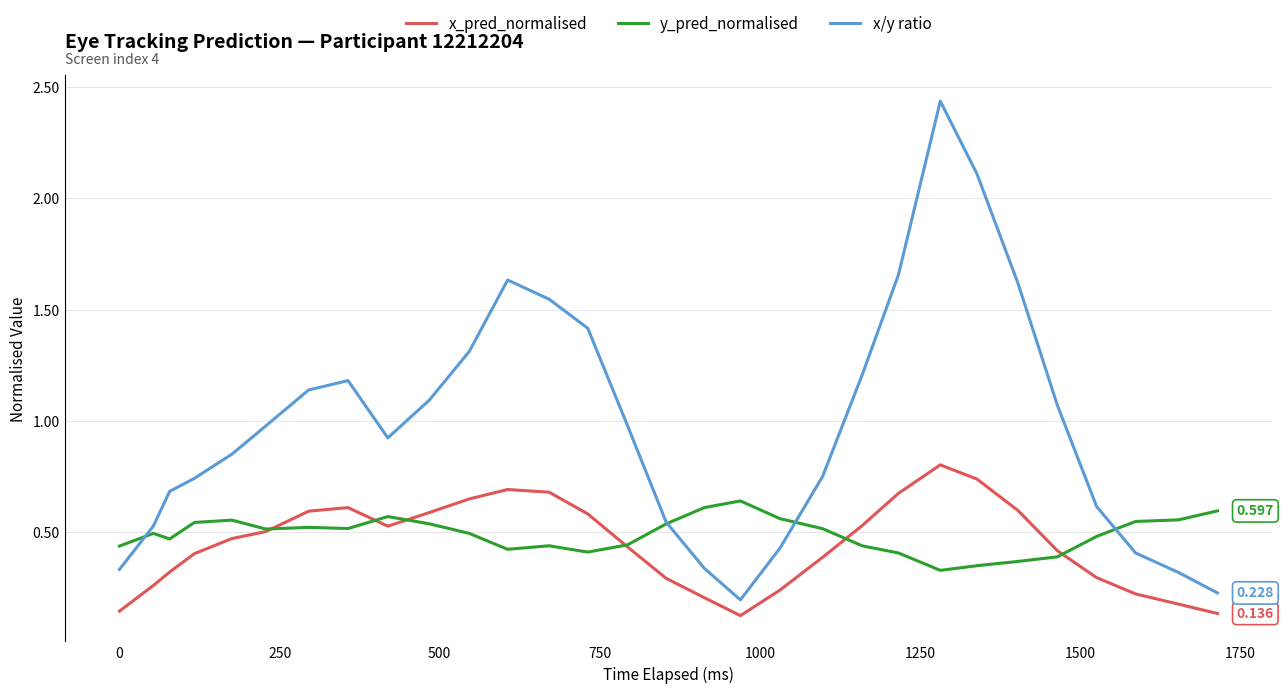

Which series has the largest total across all categories?

x/y ratio